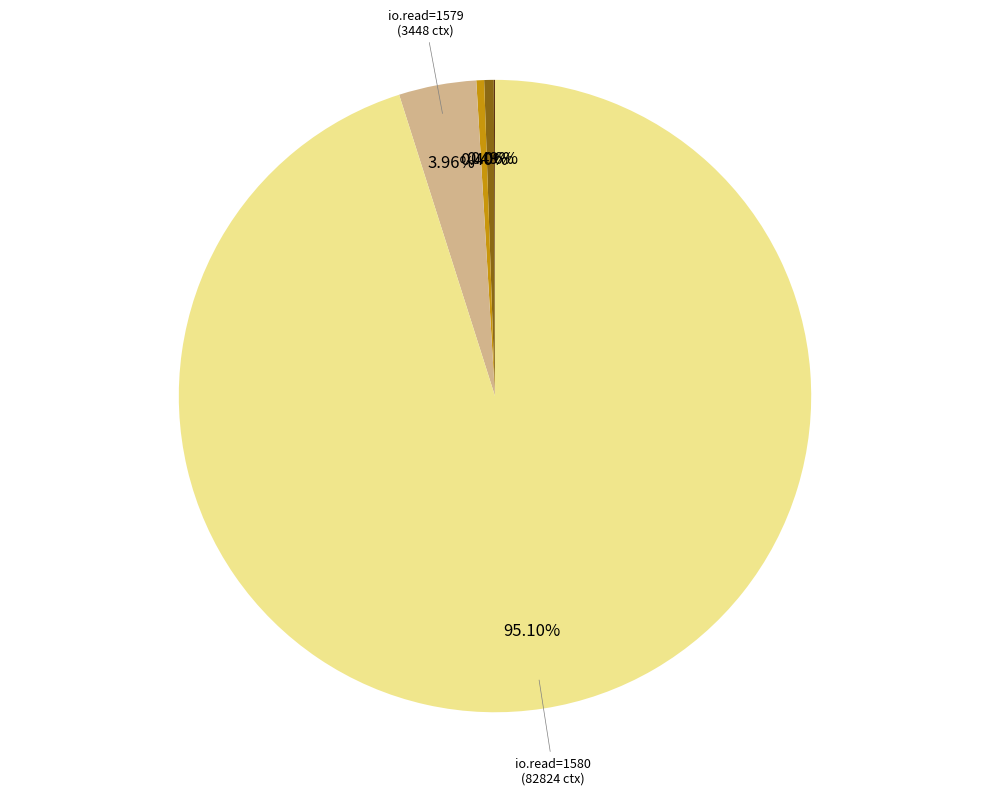

To the nearest percent, what is the difference between the largest and smallest slice percentages?

95%